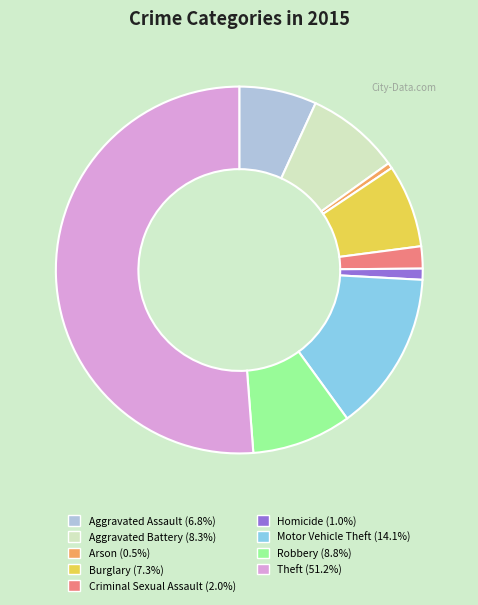

Count the number of slices in the pie.

9